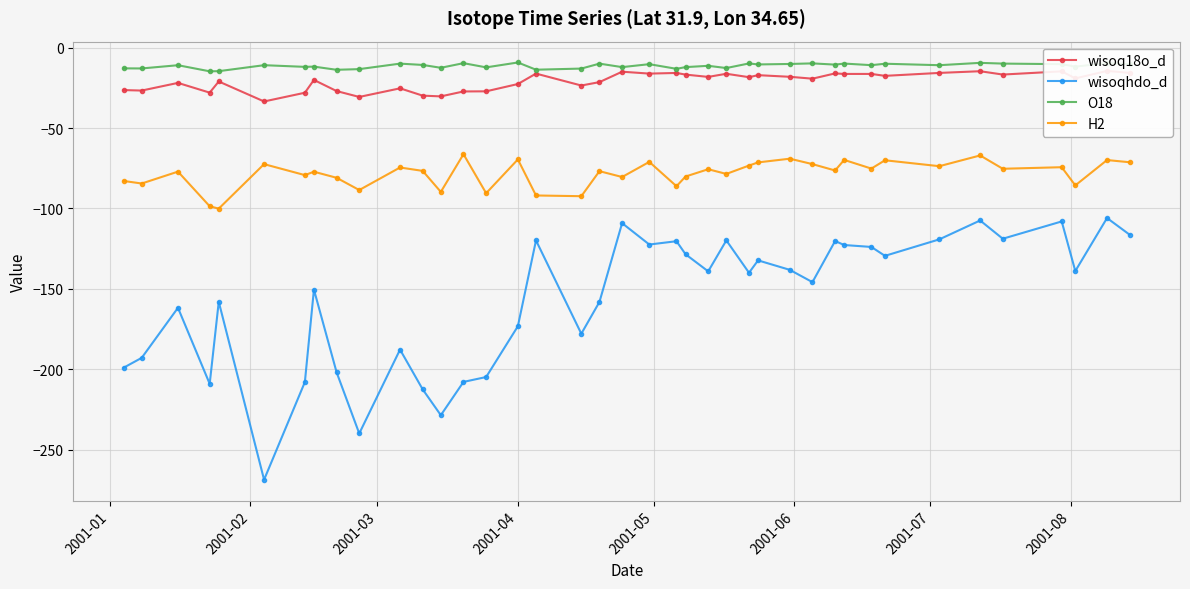

What is the lowest value of the H2 series?

-100.1